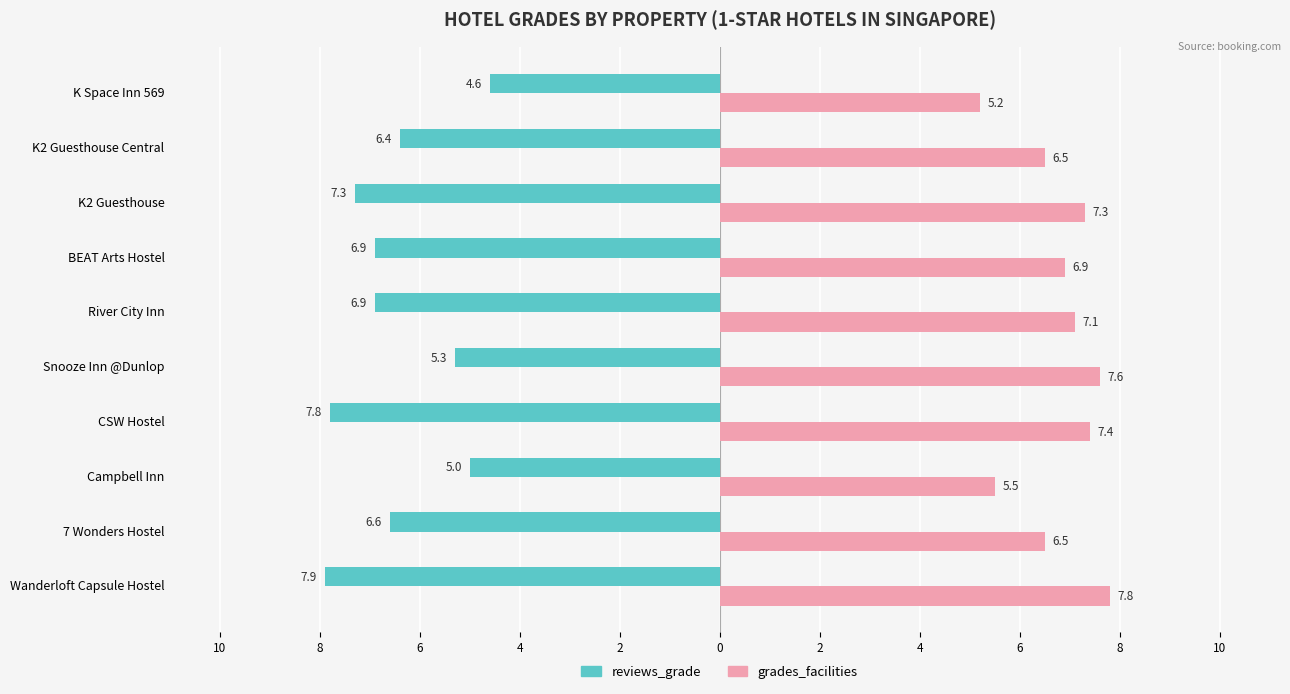

What are all the series names shown in the legend?

reviews_grade, grades_facilities